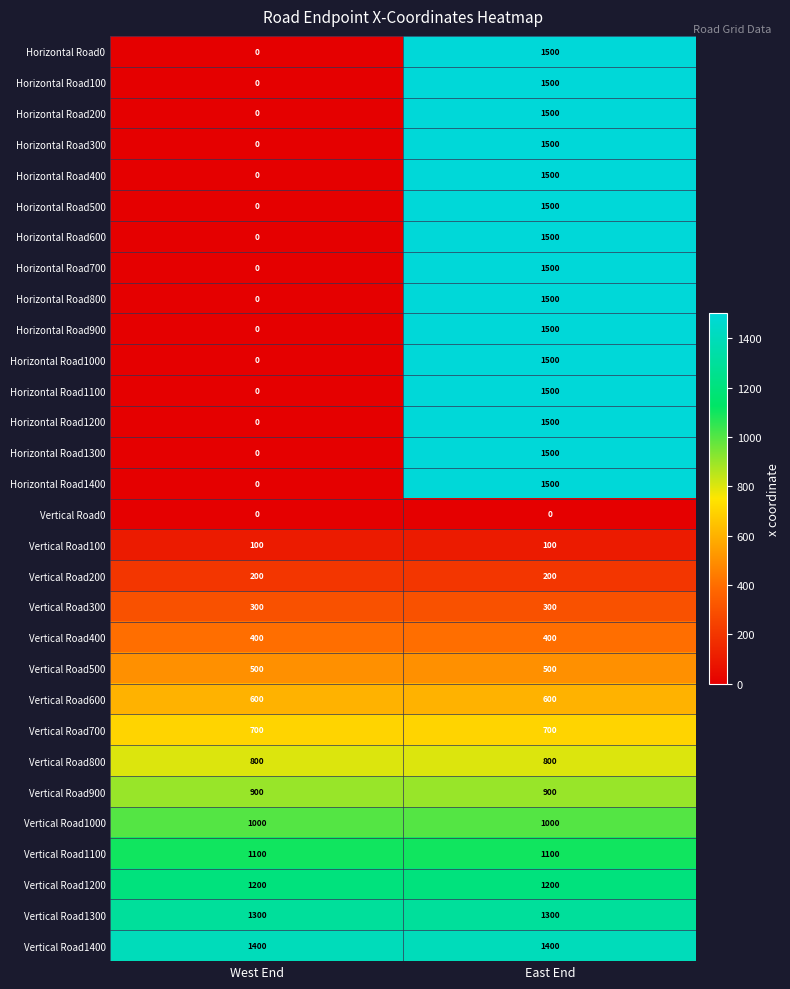

Which series has the largest total across all categories?

Vertical Road1400